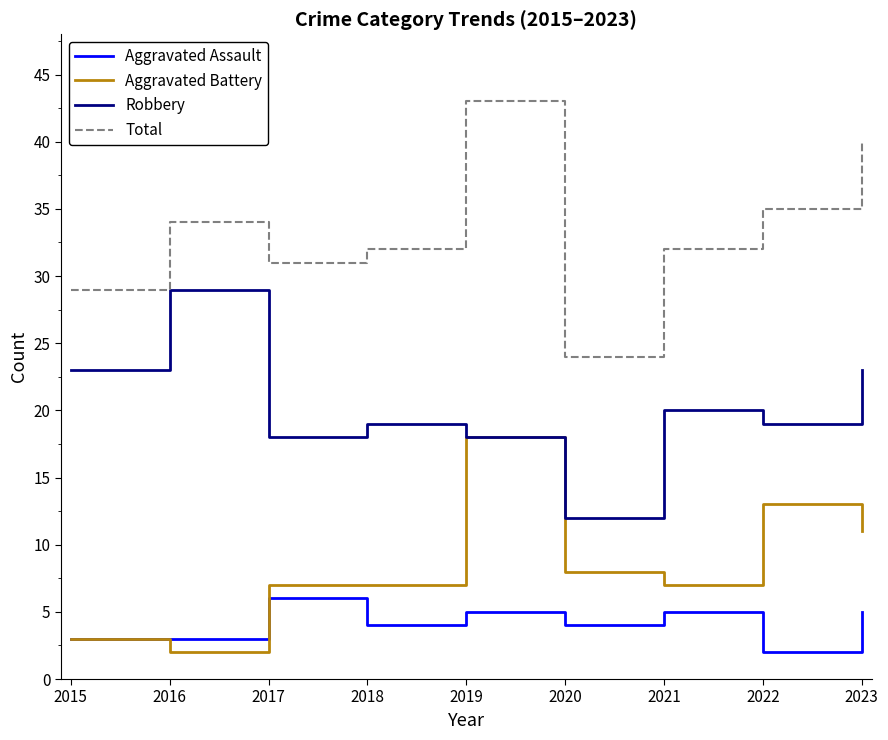

What is the sum of all Aggravated Battery values?

76